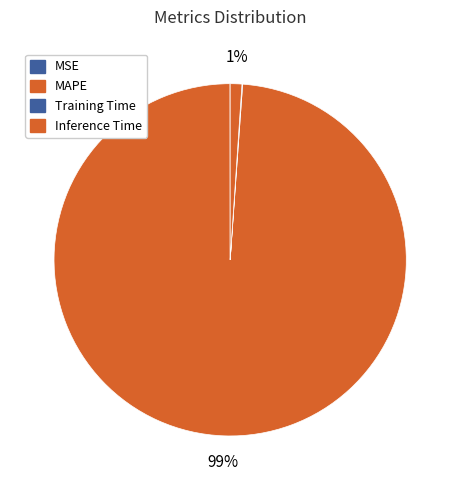

To the nearest percent, what is the average slice percentage?

25%